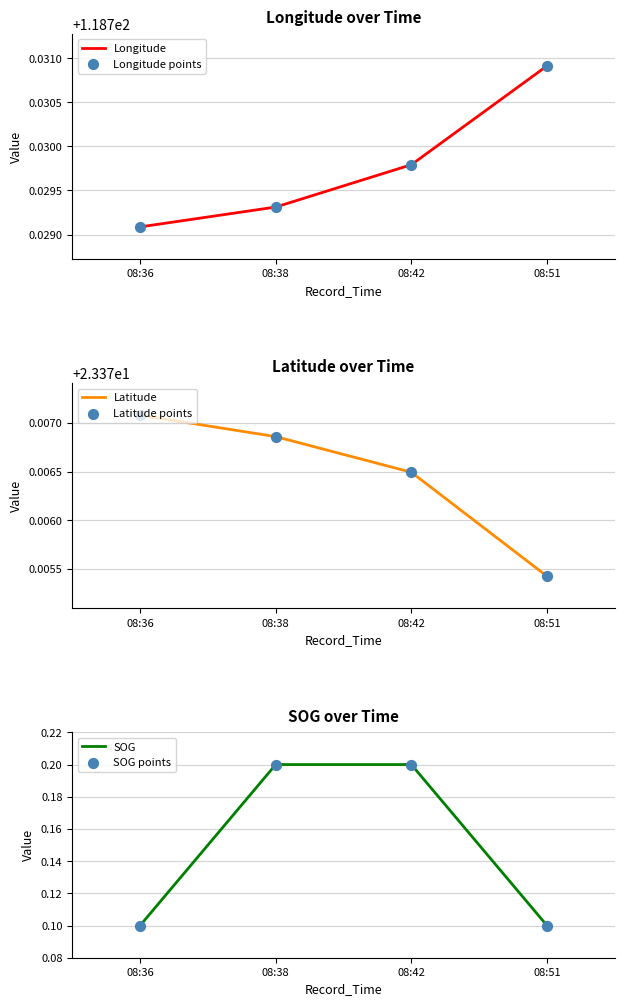

What are all the series names shown in the legend?

Longitude, Longitude points, Latitude, Latitude points, SOG, SOG points